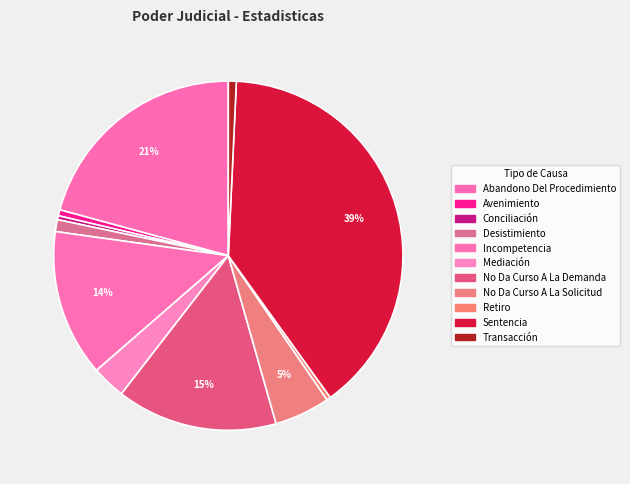

Combined, what portion of the pie is Retiro and Transacción?

1.1%